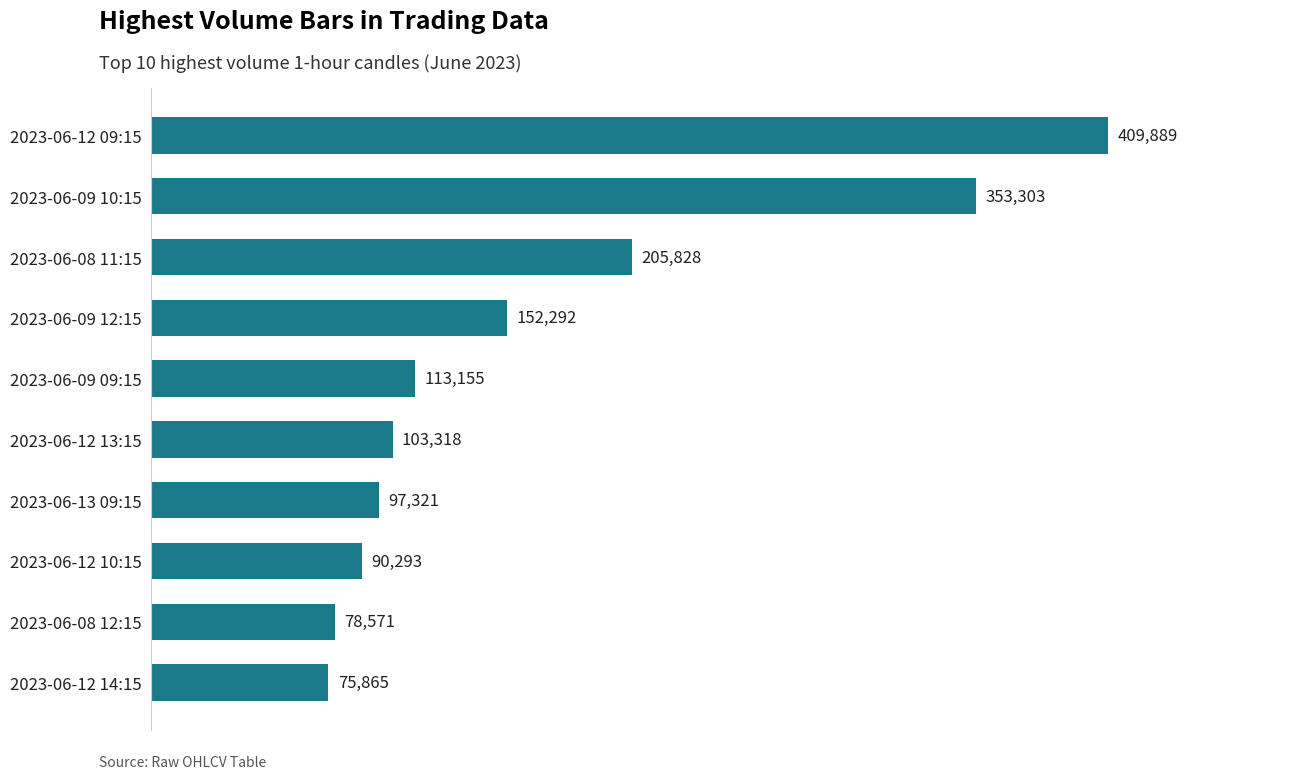

What is the ratio of the value at 2023-06-09 10:15 to the value at 2023-06-08 11:15?

1.7